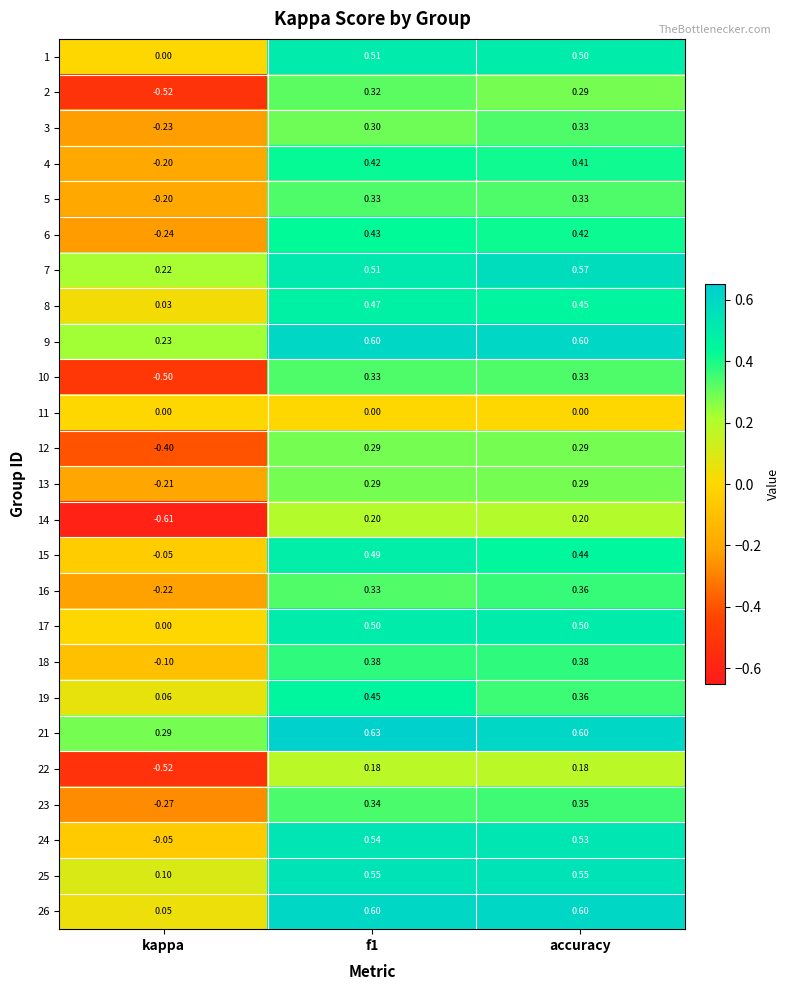

Which series changed the most between f1 and accuracy?

19